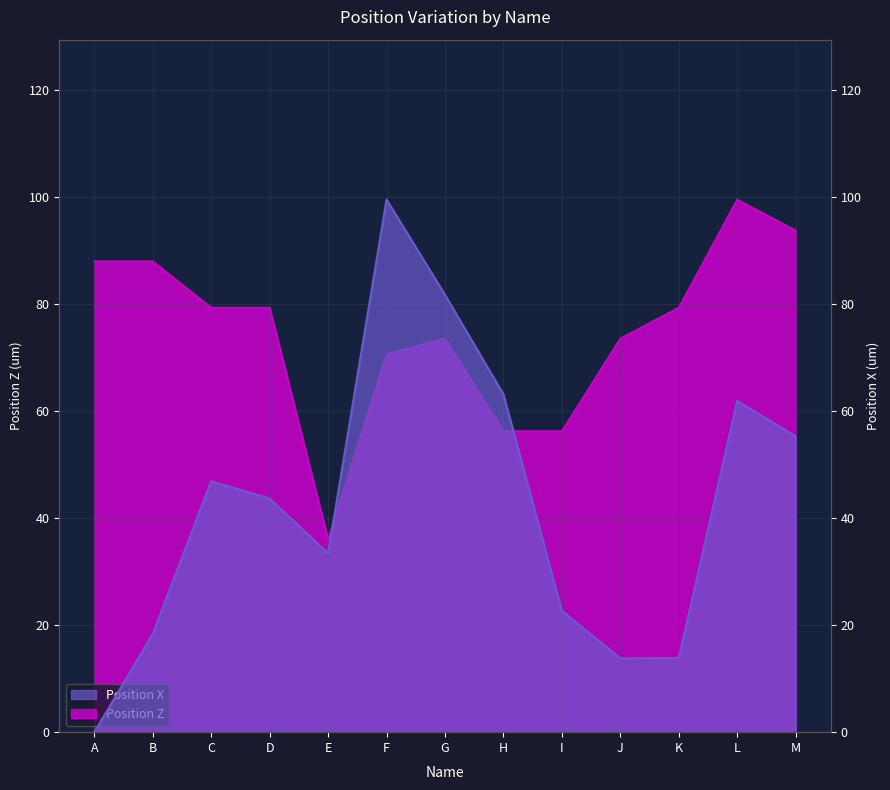

True or false: Position X has more than 1 points higher than both neighbors.

True